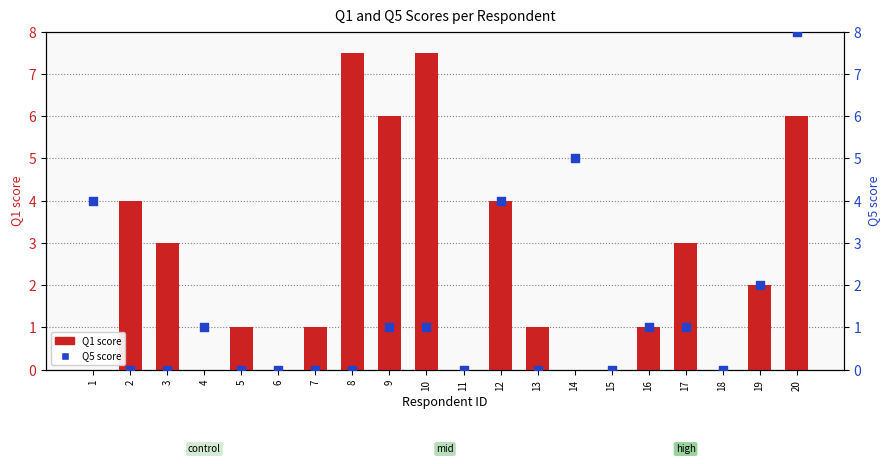

Which series contains the lowest Y value?

Q1 score